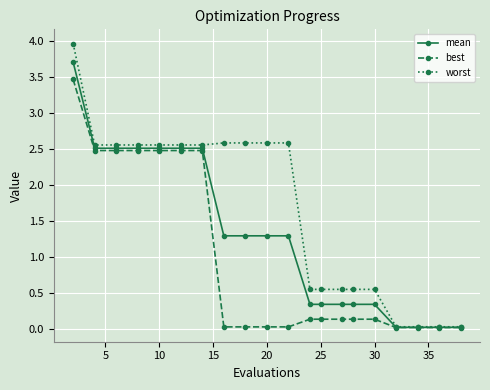

Which series has the largest total across all categories?

worst